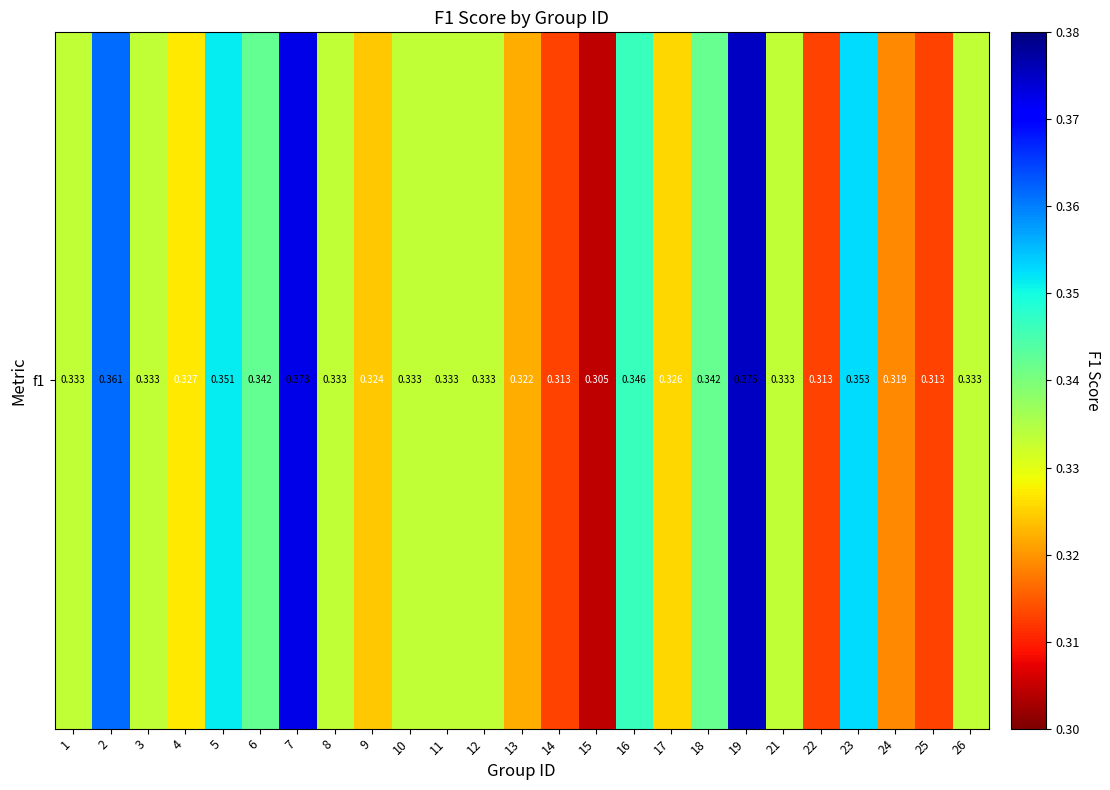

How many data points does each series have?

25